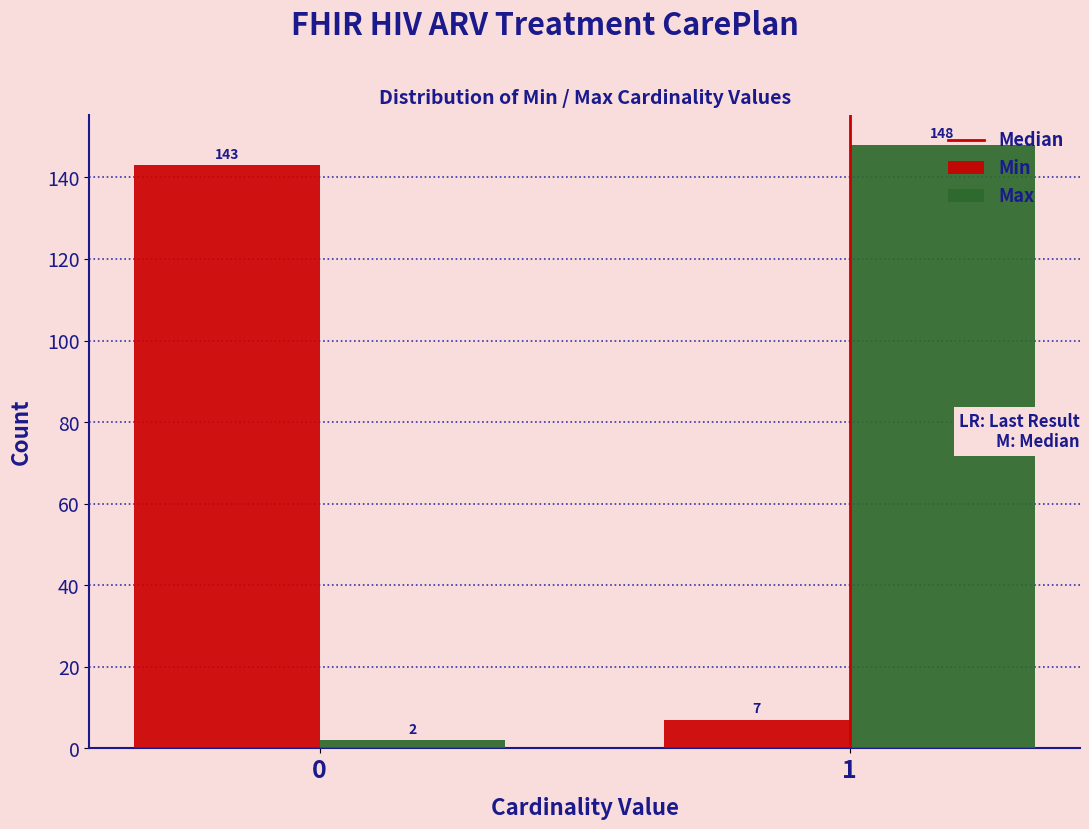

Reading left to right, list all the values displayed in this chart.

Min: 0=143	1=7
Max: 0=2	1=148